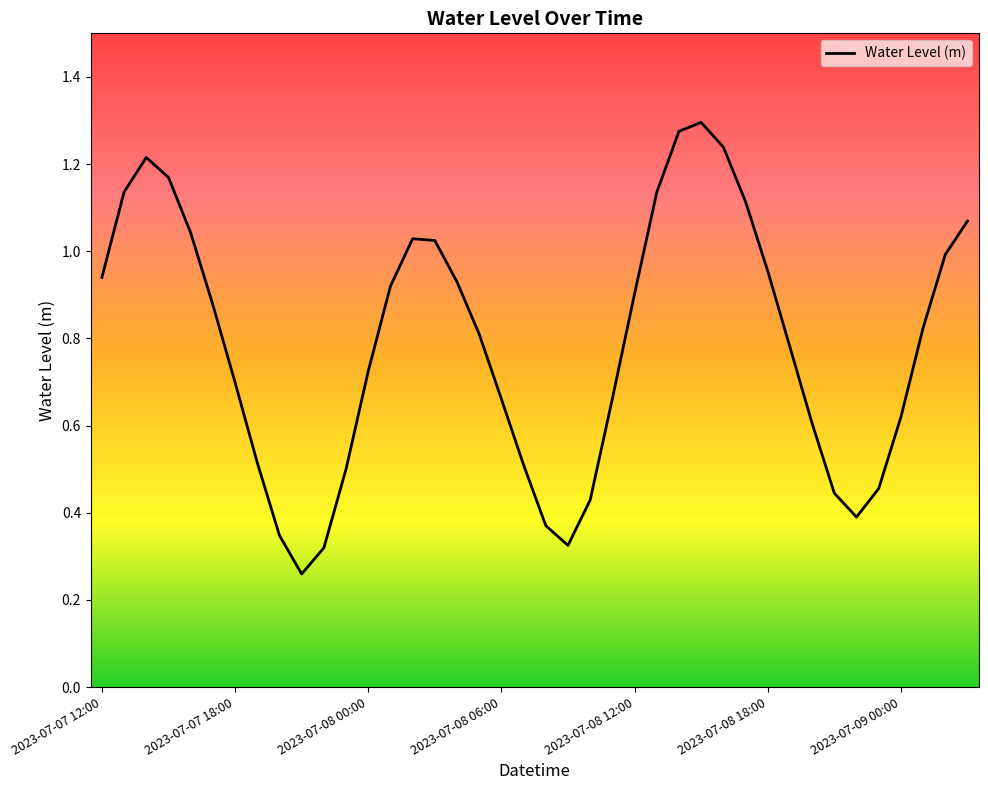

What is the minimum value shown in the chart?

0.3